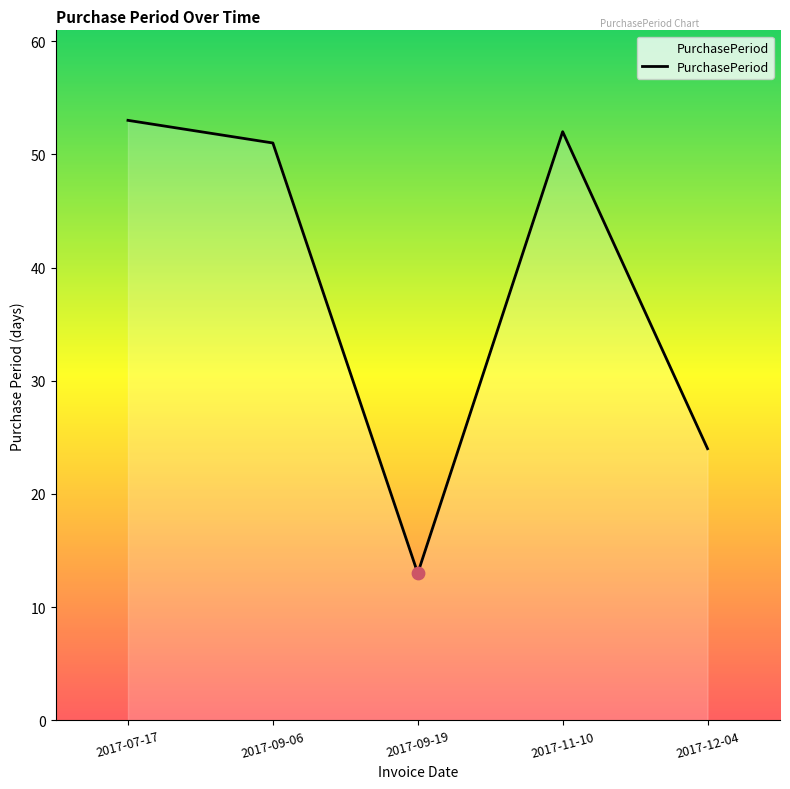

What is the ratio of the value at 2017-11-10 to the value at 2017-12-04?

2.2